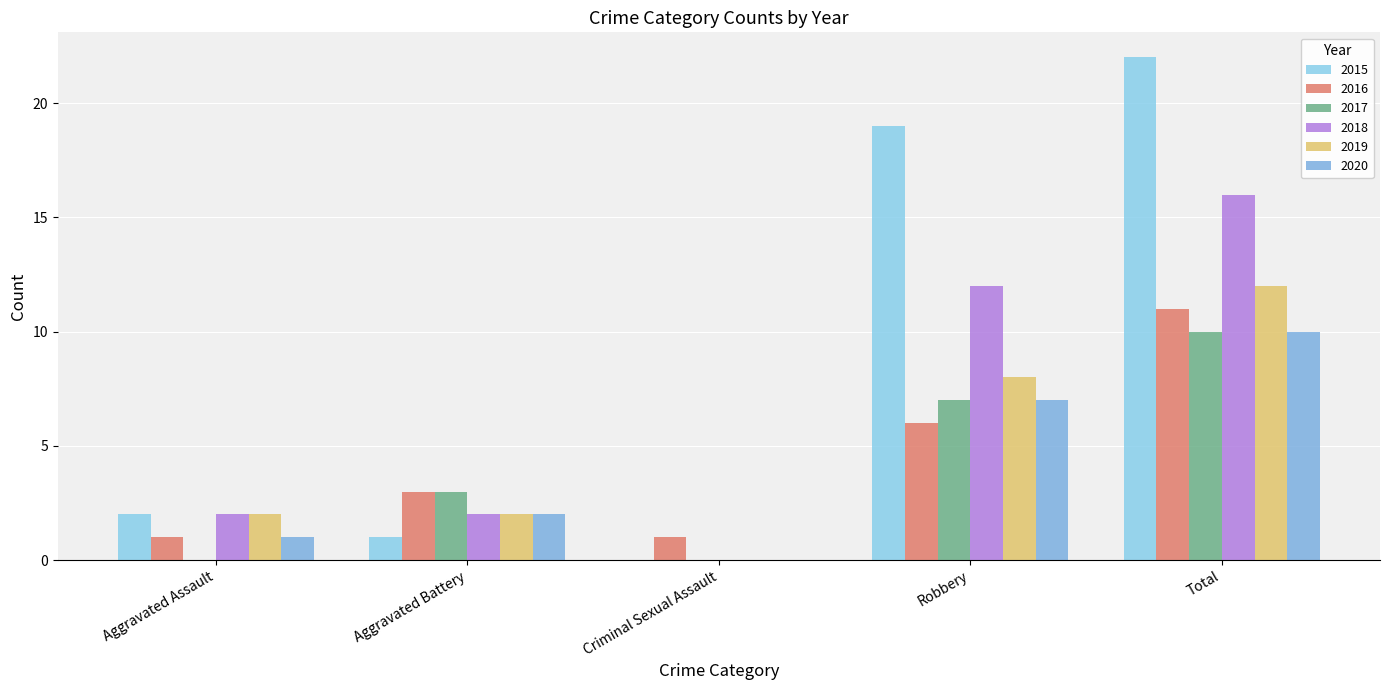

At which category does the chart reach its peak across all series?

Total